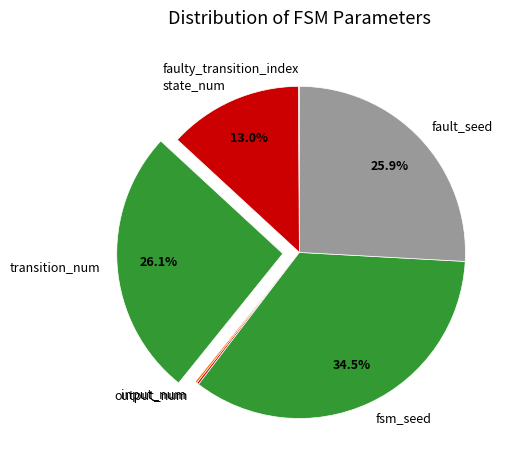

Is the sum of fsm_seed and transition_num greater than half?

Yes